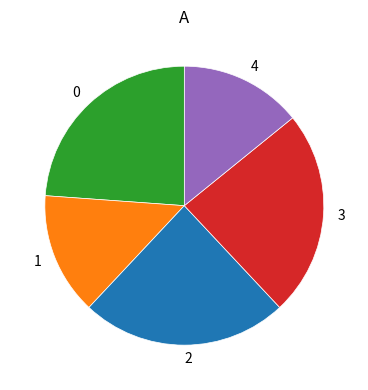

Is there any slice that represents more than half of the pie?

No